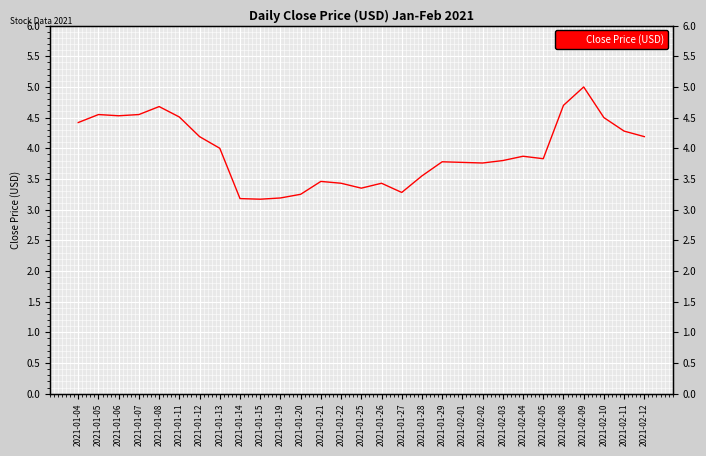

List the labels in order of value, largest first.

2021-02-09, 2021-02-08, 2021-01-08, 2021-01-05, 2021-01-07, 2021-01-06, 2021-01-11, 2021-02-10, 2021-01-04, 2021-02-11, 2021-01-12, 2021-02-12, 2021-01-13, 2021-02-04, 2021-02-05, 2021-02-03, 2021-01-29, 2021-02-01, 2021-02-02, 2021-01-28, 2021-01-21, 2021-01-22, 2021-01-26, 2021-01-25, 2021-01-27, 2021-01-20, 2021-01-19, 2021-01-14, 2021-01-15